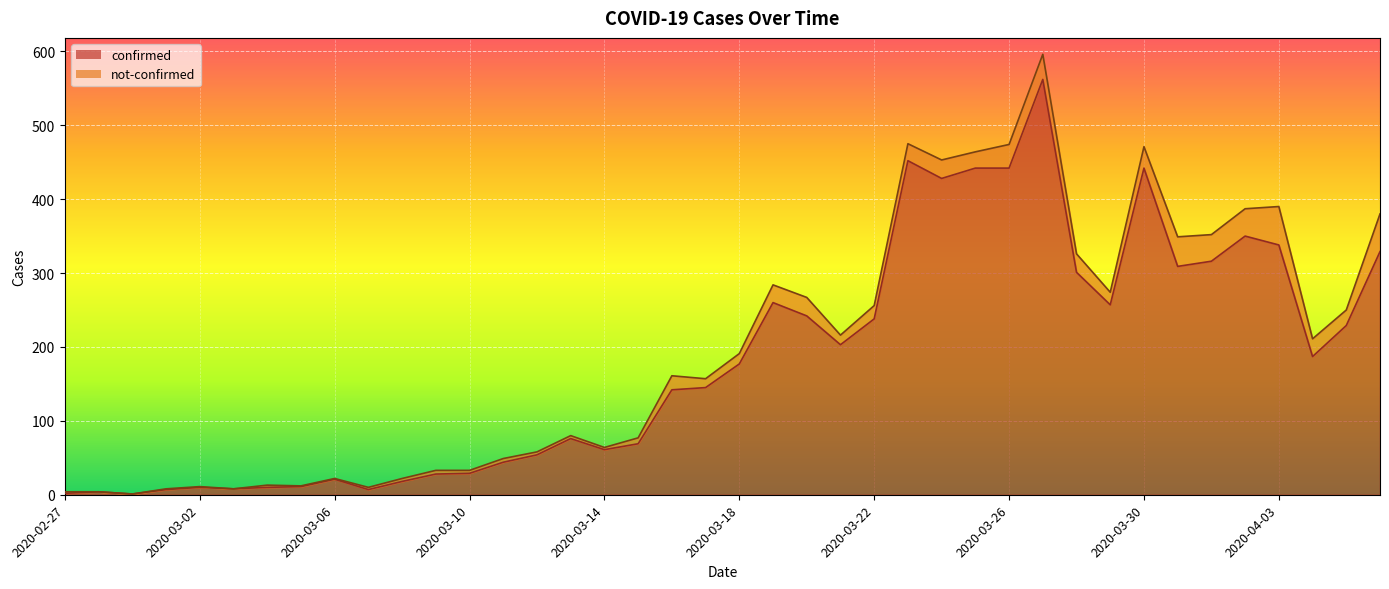

Reading left to right, extract all data points from this chart.

2020-02-27=2	2020-02-28=4	2020-02-29=1	2020-03-01=7	2020-03-02=10	2020-03-03=8	2020-03-04=10	2020-03-05=11	2020-03-06=21	2020-03-07=7	2020-03-08=18	2020-03-09=28	2020-03-10=29	2020-03-11=44	2020-03-12=54	2020-03-13=76	2020-03-14=61	2020-03-15=69	2020-03-16=142	2020-03-17=145	2020-03-18=177	2020-03-19=260	2020-03-20=242	2020-03-21=203	2020-03-22=238	2020-03-23=452	2020-03-24=428	2020-03-25=442	2020-03-26=442	2020-03-27=562	2020-03-28=301	2020-03-29=257	2020-03-30=442	2020-03-31=309	2020-04-01=316	2020-04-02=350	2020-04-03=338	2020-04-04=187	2020-04-05=229	2020-04-06=329